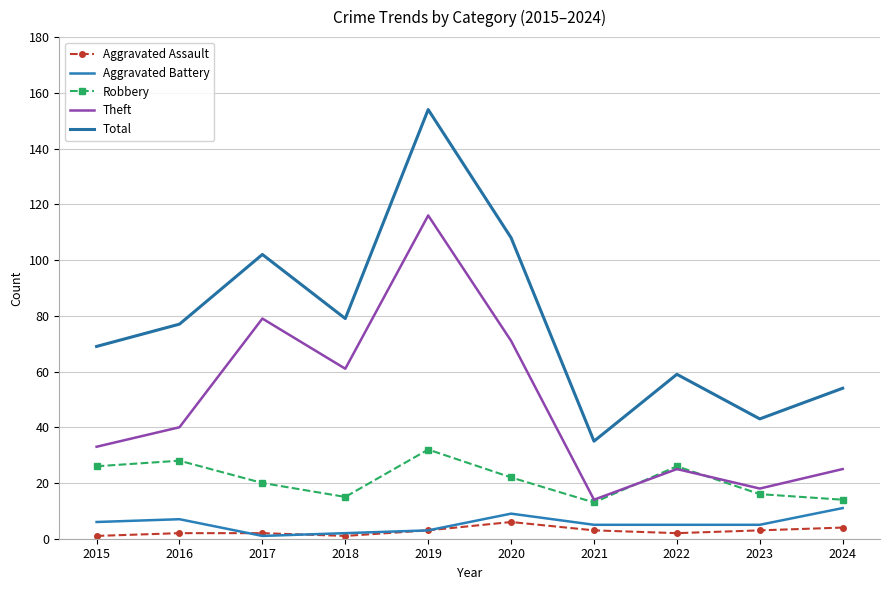

Is it true that Aggravated Battery equals 3 at 2019?

True